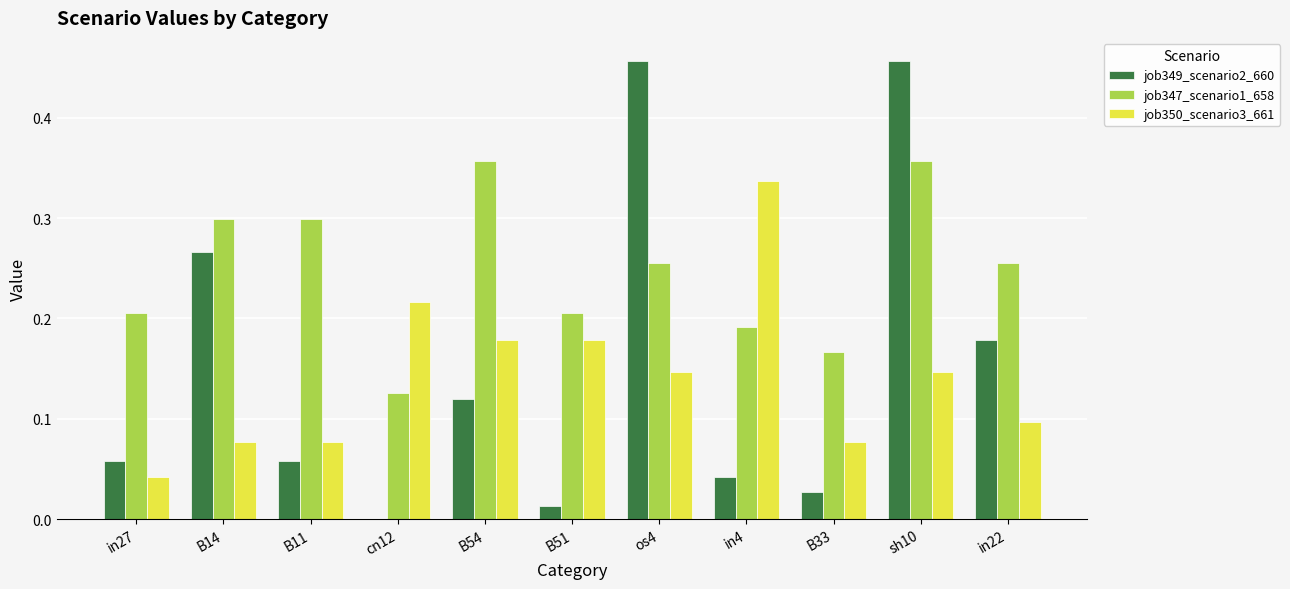

Which series changed the most between cn12 and in4?

job350_scenario3_661